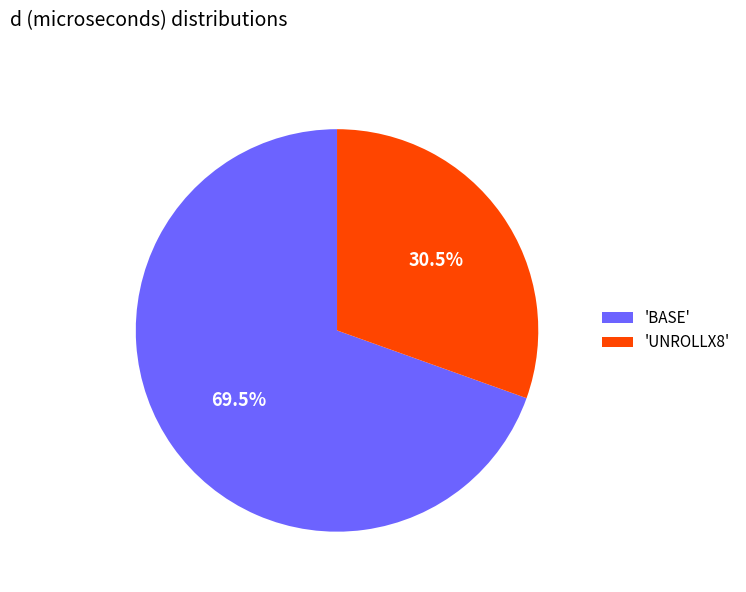

Rank the categories by value from highest to lowest.

'BASE', 'UNROLLX8'